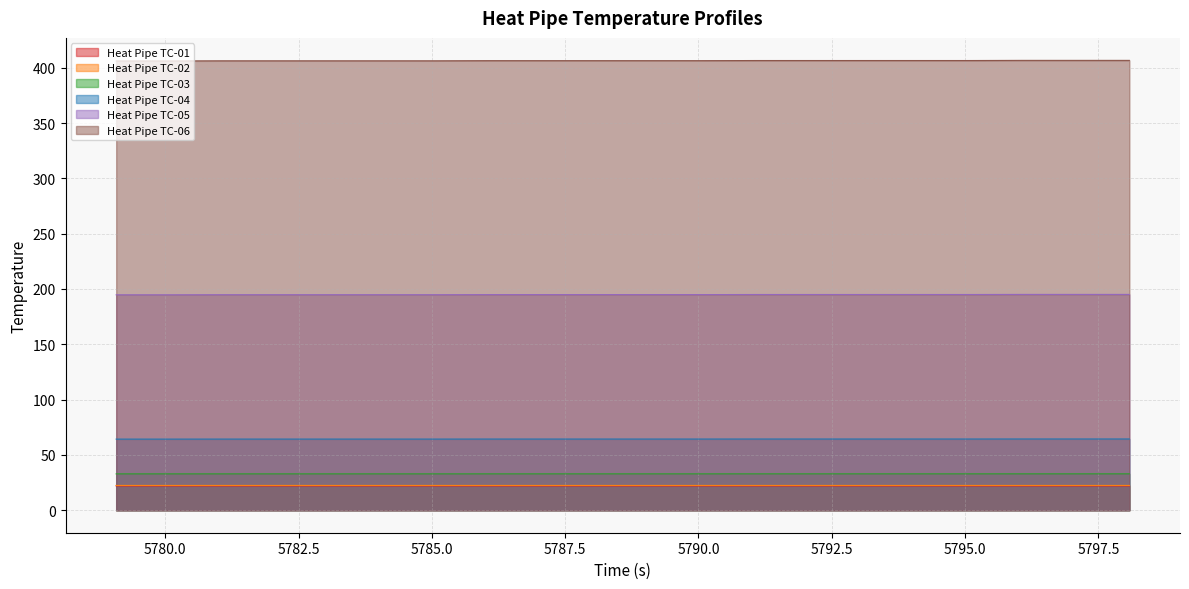

True or false: Heat Pipe TC-06 and Heat Pipe TC-02 intersect in this chart.

False